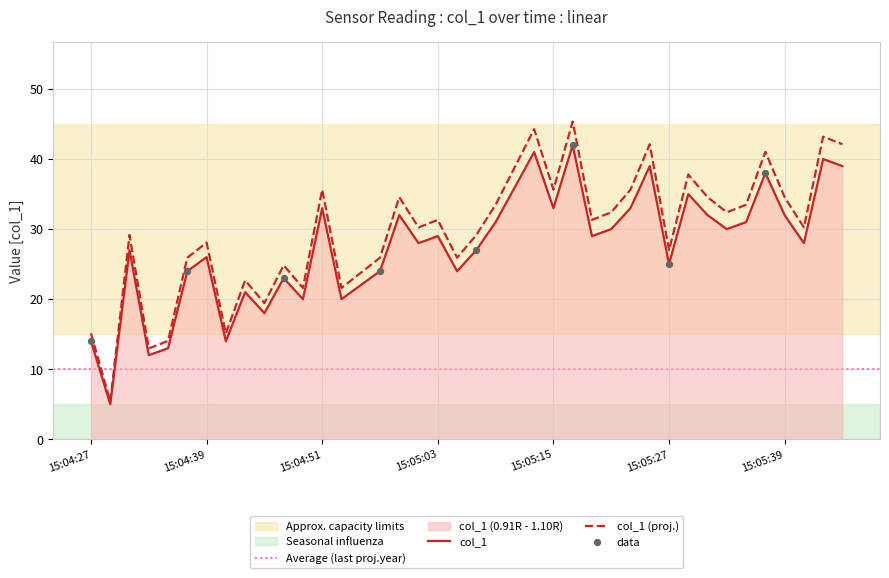

Which has a higher value, 2019-06-06 15:05:37 or 2019-06-06 15:04:31?

2019-06-06 15:05:37